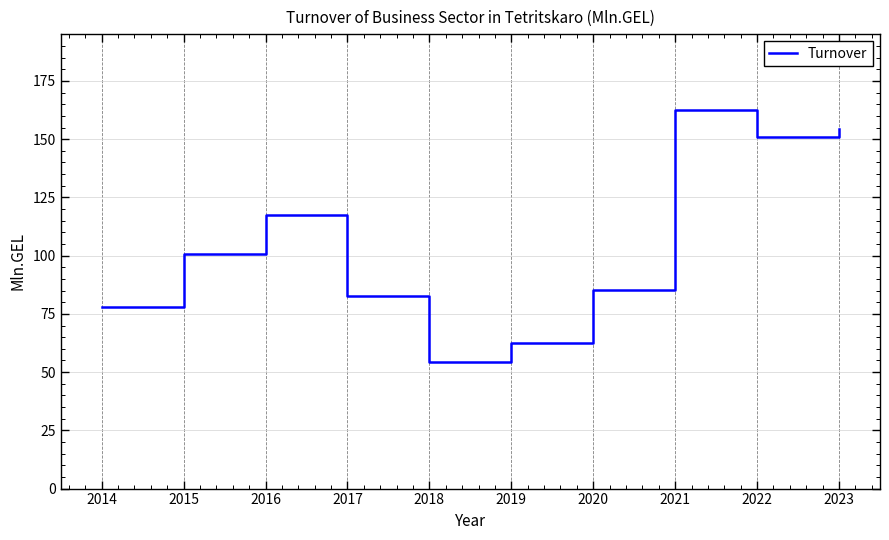

What is the ratio of the value at 2017 to the value at 2014?

1.1